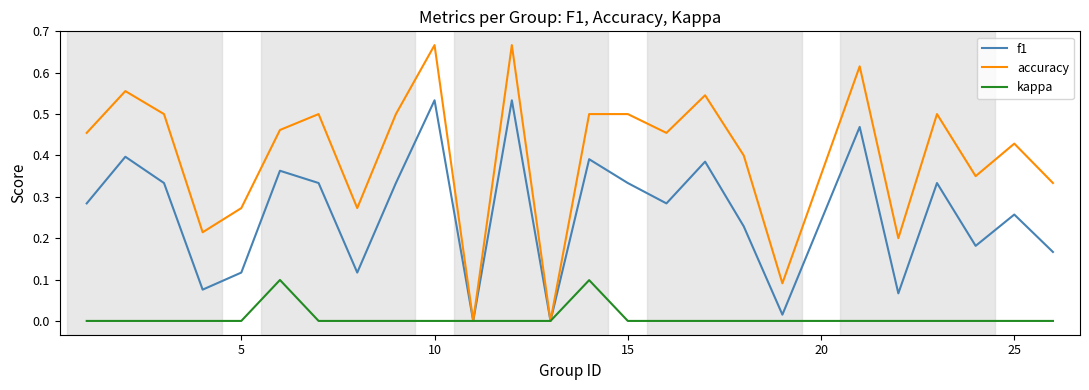

Does the chart display data point markers on the line(s)?

No